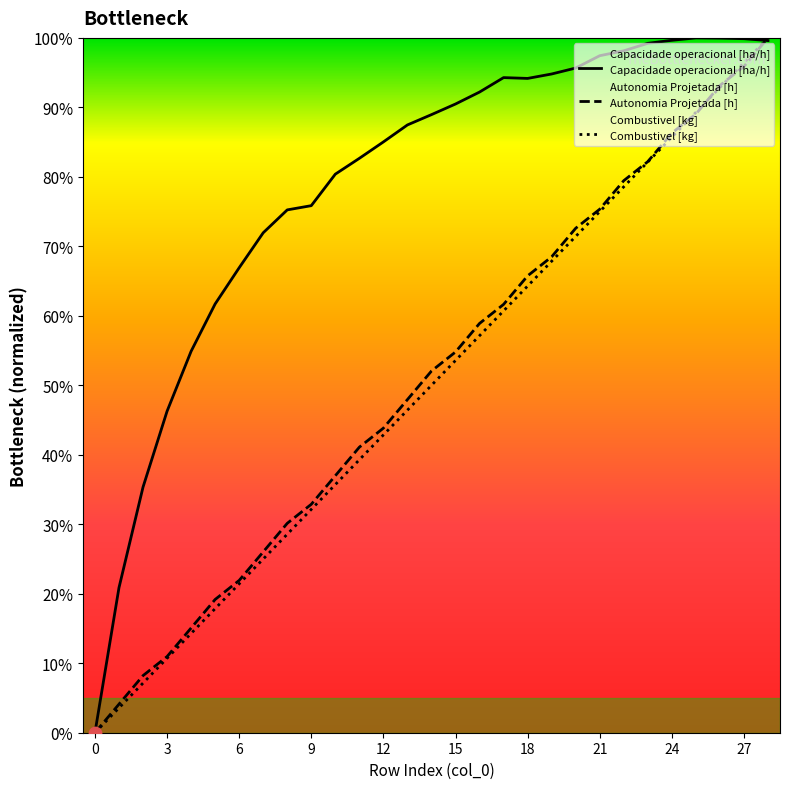

Is the value of Capacidade operacional [ha/h] at 3 greater than the value of Combustivel [kg] at 27?

No